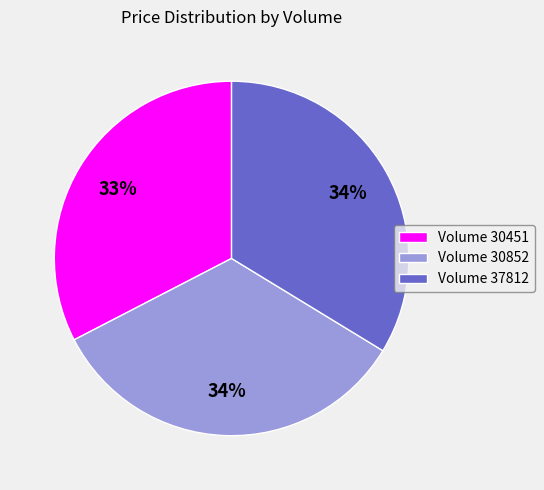

Which category has the smallest portion of the pie?

Volume 30451